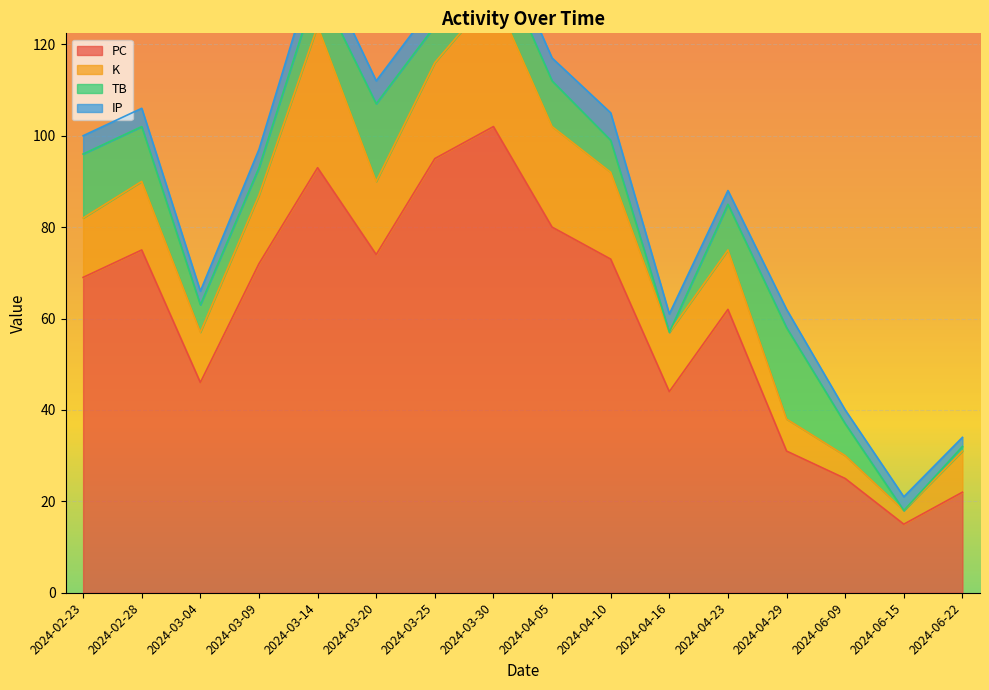

What is the difference between the highest and lowest values at 2024-03-04?

43